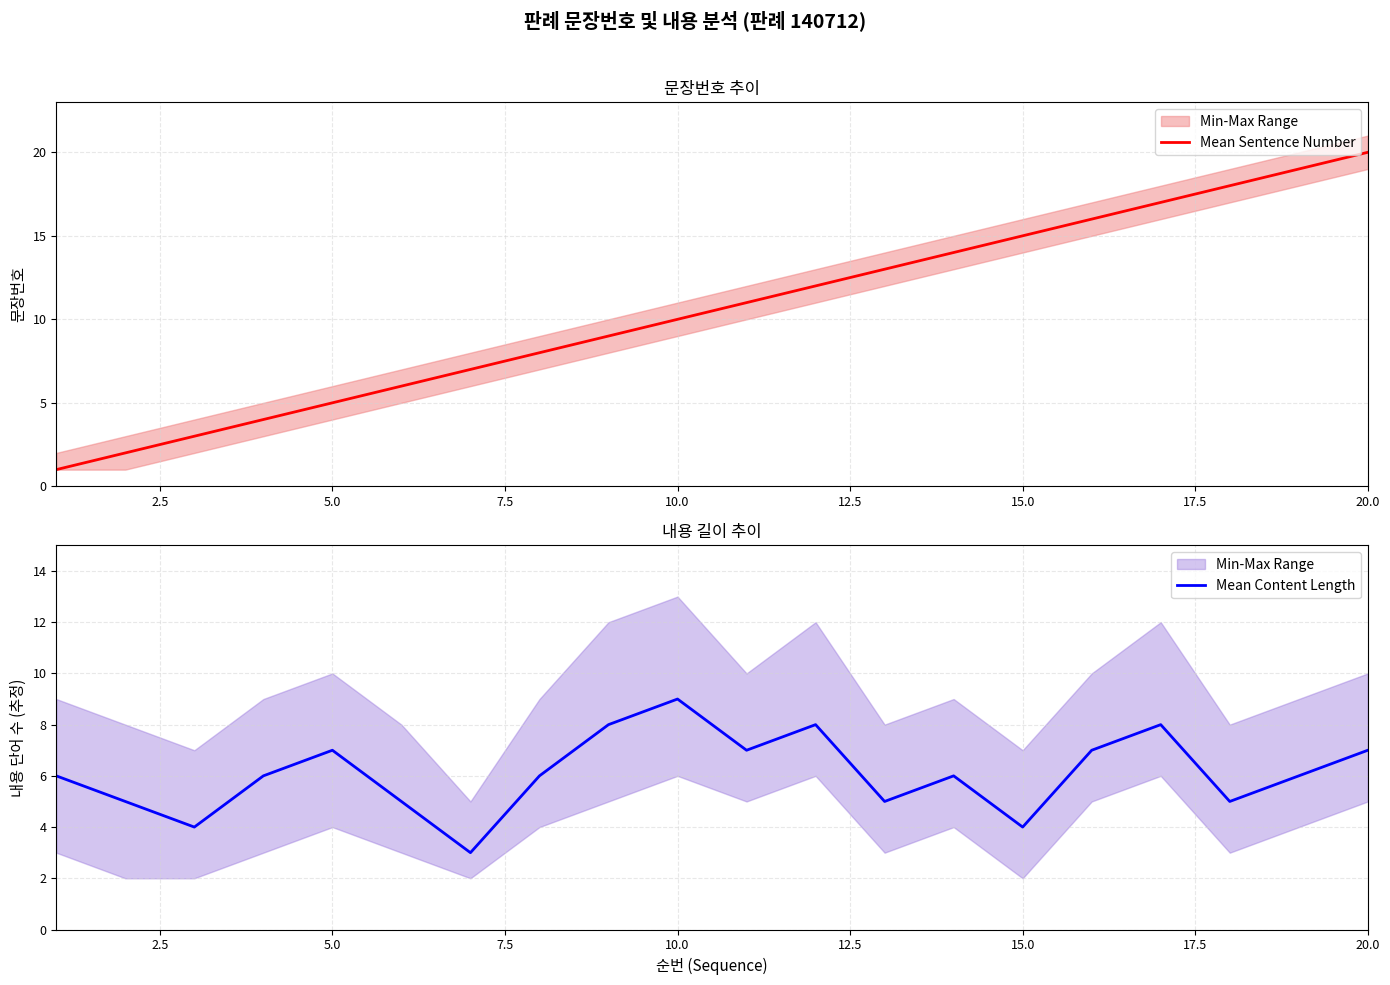

Count the number of categories in the chart.

20